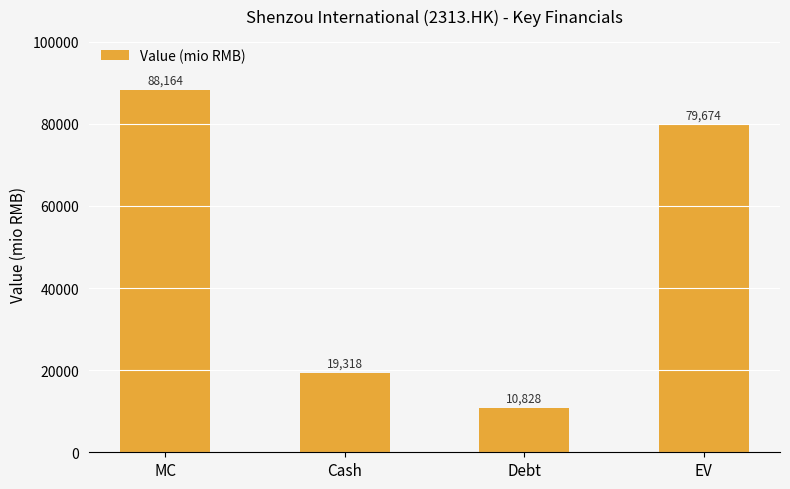

Is it true that the value at EV is 79673.7?

True